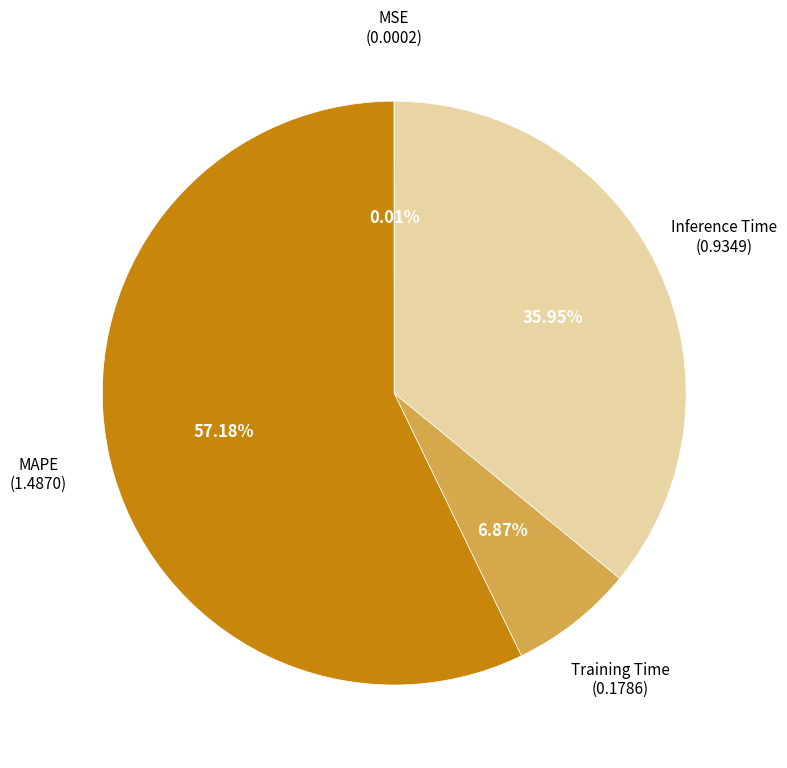

Does any single category account for the majority?

Yes